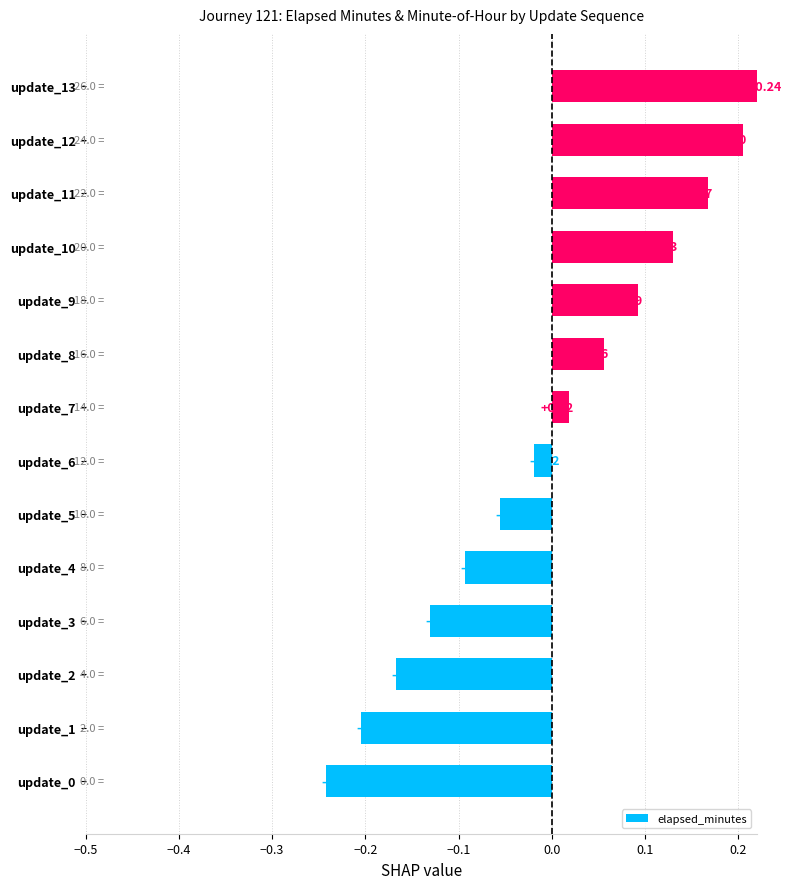

Where does the data first go above 0?

update_7